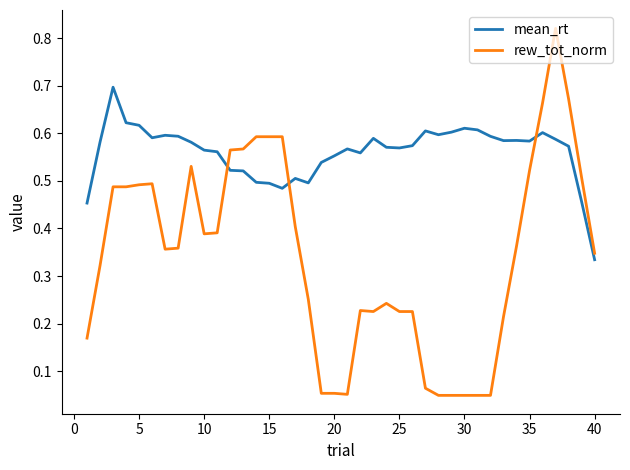

Which series has the largest total across all categories?

mean_rt